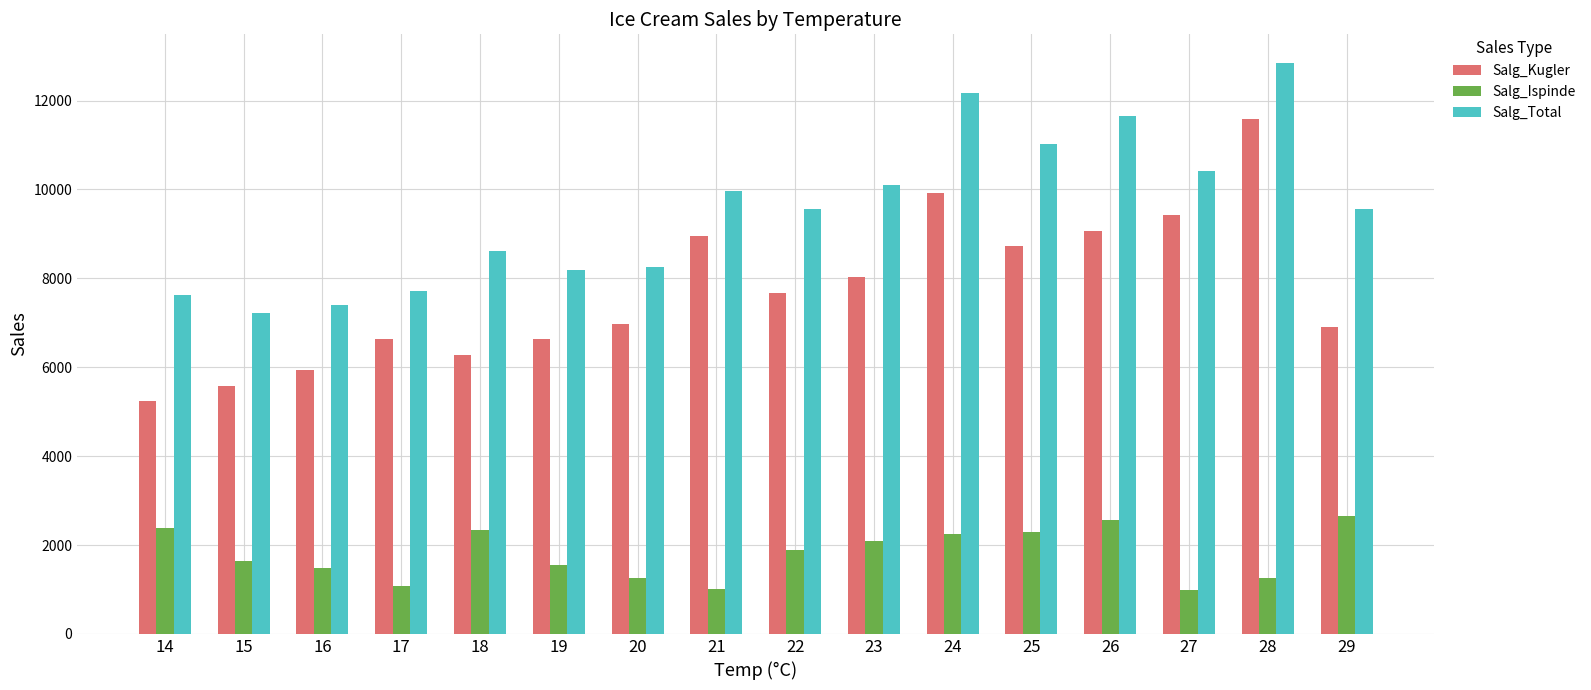

Rank the series at 19 from highest to lowest value.

Salg_Total, Salg_Kugler, Salg_Ispinde